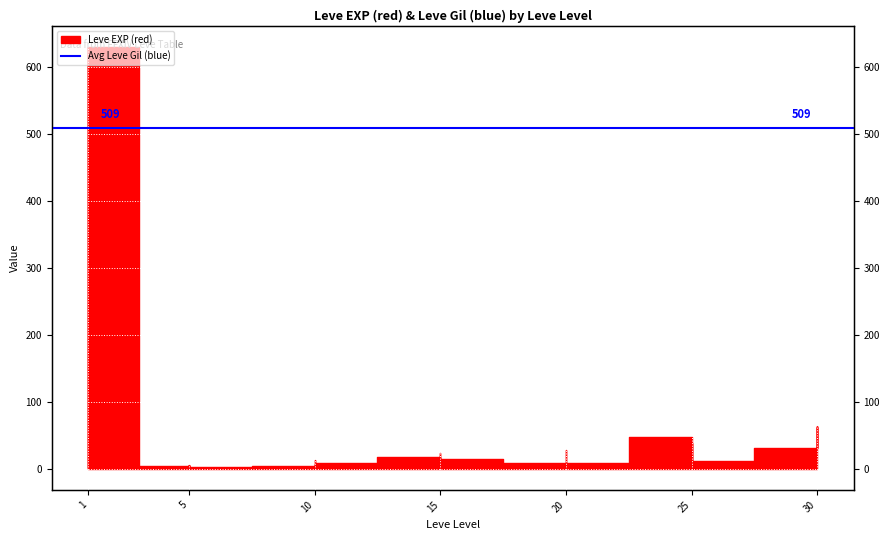

At which category does the data reach its first local peak?

1